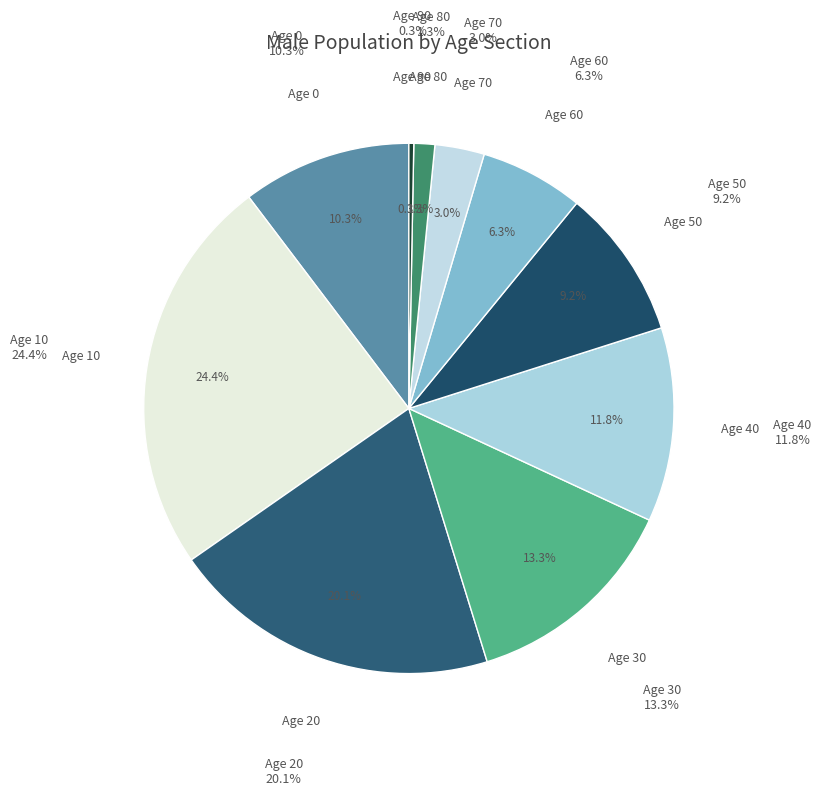

Between Age 40 and Age 30, which is larger?

Age 30